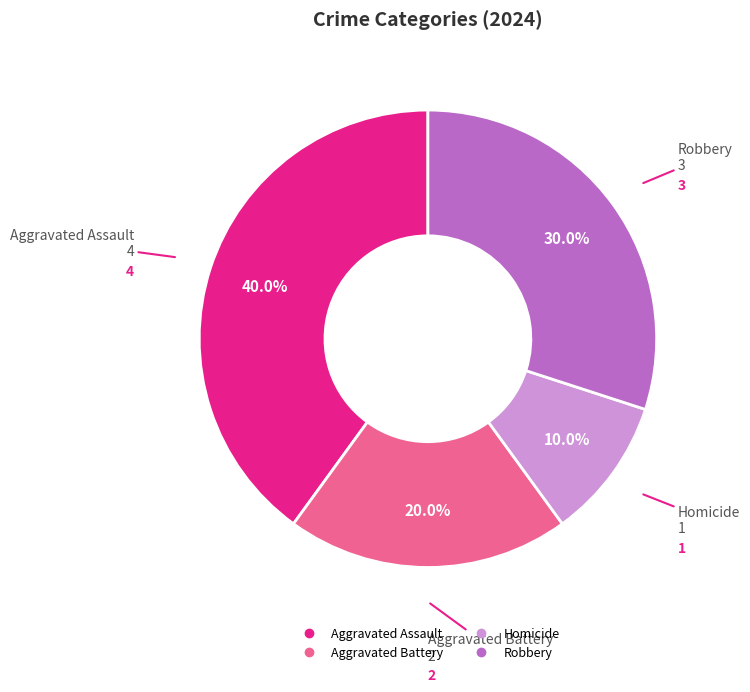

What percentage is the Robbery slice, to the nearest percent?

30%